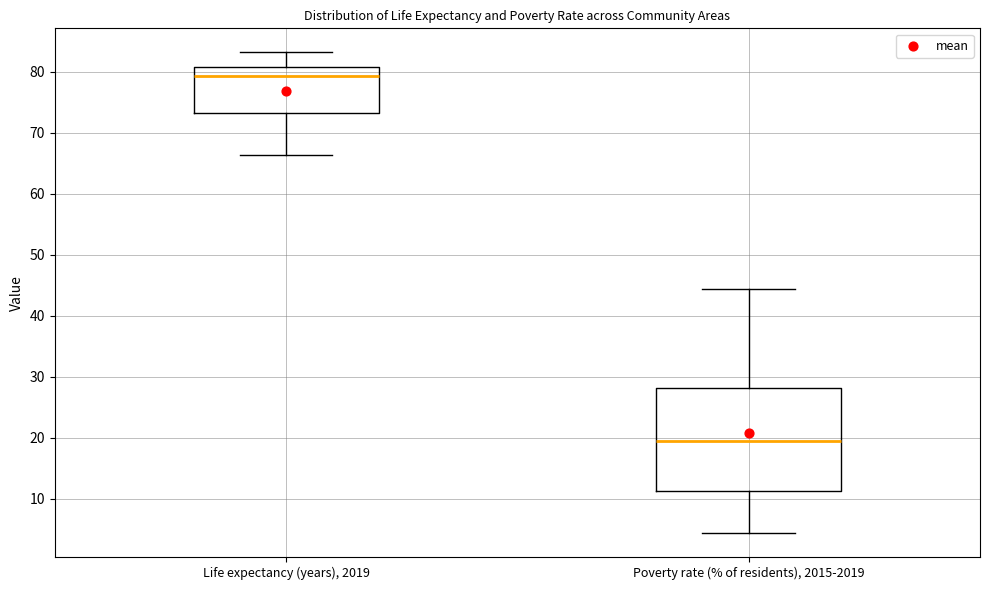

Which box has the lowest median line?

Poverty rate (% of residents), 2015-2019